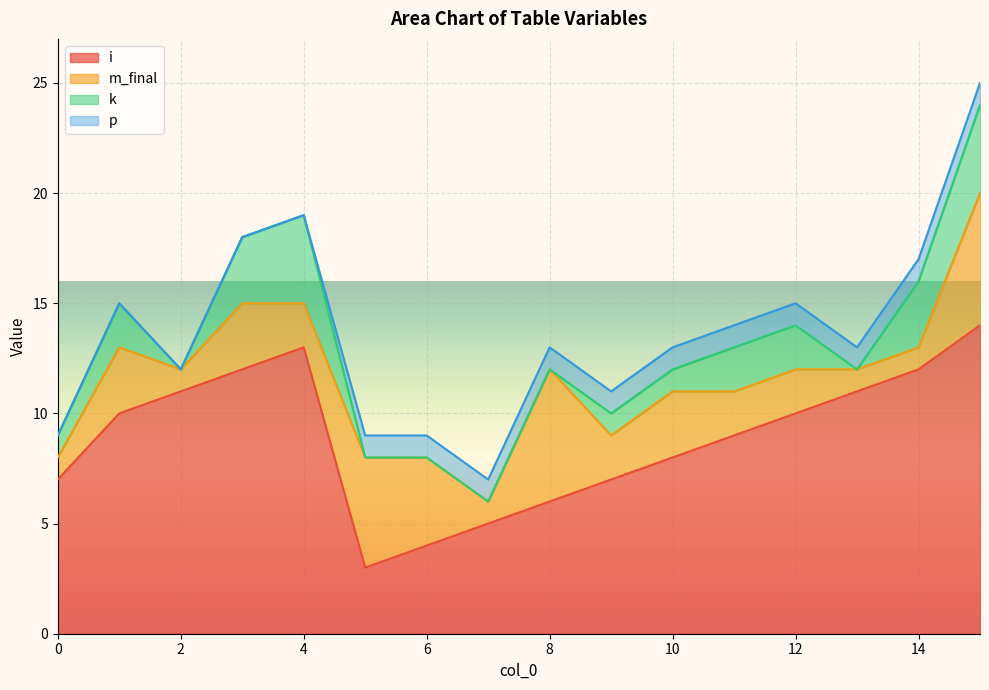

At which category is the sum across all series the highest?

15